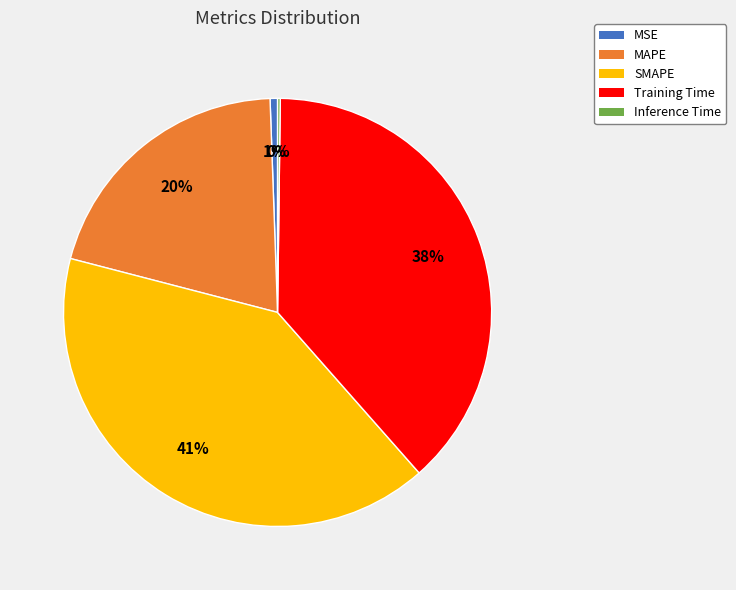

To the nearest percent, what is the average slice percentage?

20%